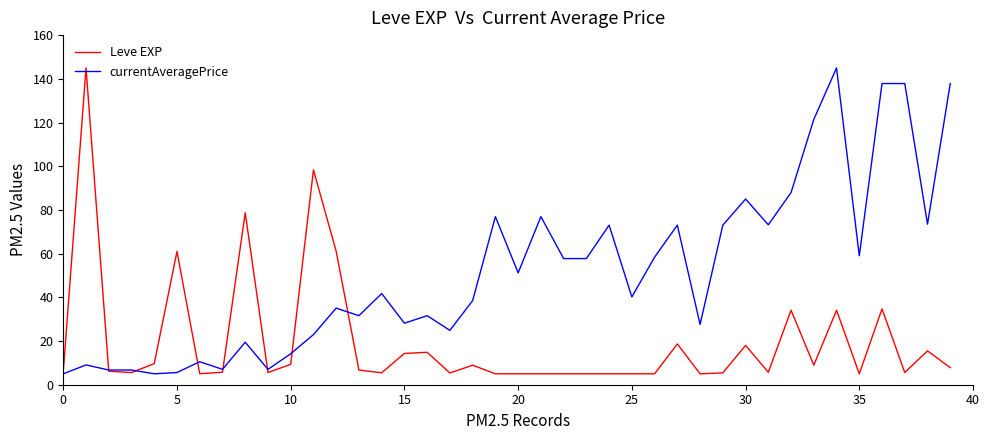

How many values in the currentAveragePrice series are below 41?

20